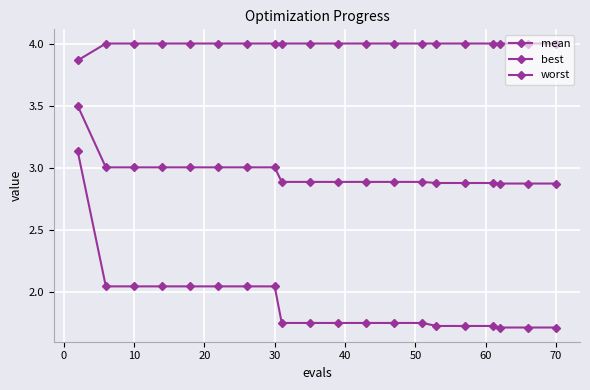

How many series are shown in this chart?

3